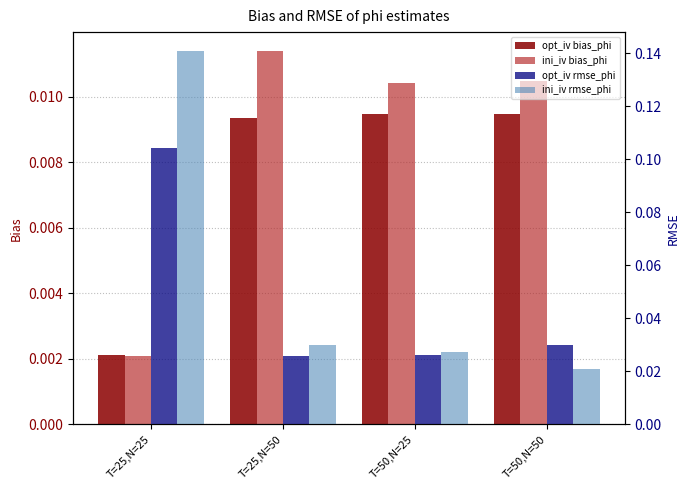

Reading left to right, extract all data points from this chart.

opt_iv bias_phi: T=25,N=25=0.0	T=25,N=50=0.0	T=50,N=25=0.0	T=50,N=50=0.0
ini_iv bias_phi: T=25,N=25=0.0	T=25,N=50=0.0	T=50,N=25=0.0	T=50,N=50=0.0
opt_iv rmse_phi: T=25,N=25=0.1	T=25,N=50=0.0	T=50,N=25=0.0	T=50,N=50=0.0
ini_iv rmse_phi: T=25,N=25=0.1	T=25,N=50=0.0	T=50,N=25=0.0	T=50,N=50=0.0